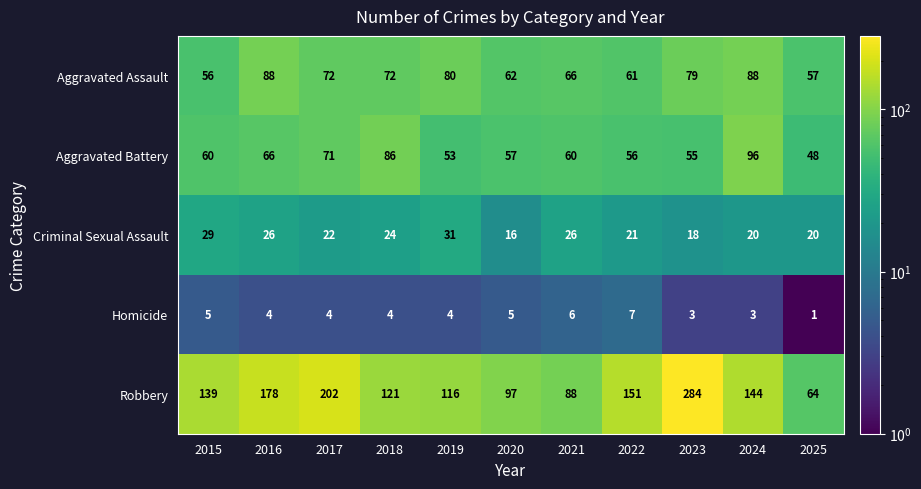

Is it true that Aggravated Assault equals 20 at 2015?

False